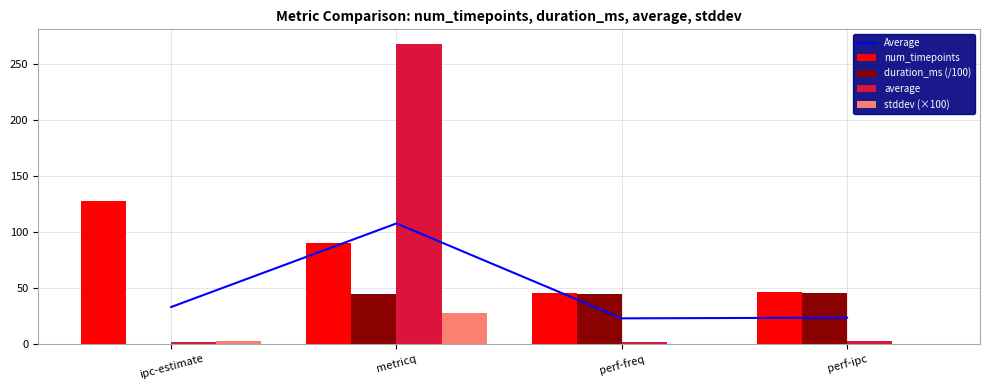

How many data points in num_timepoints are above 90?

1